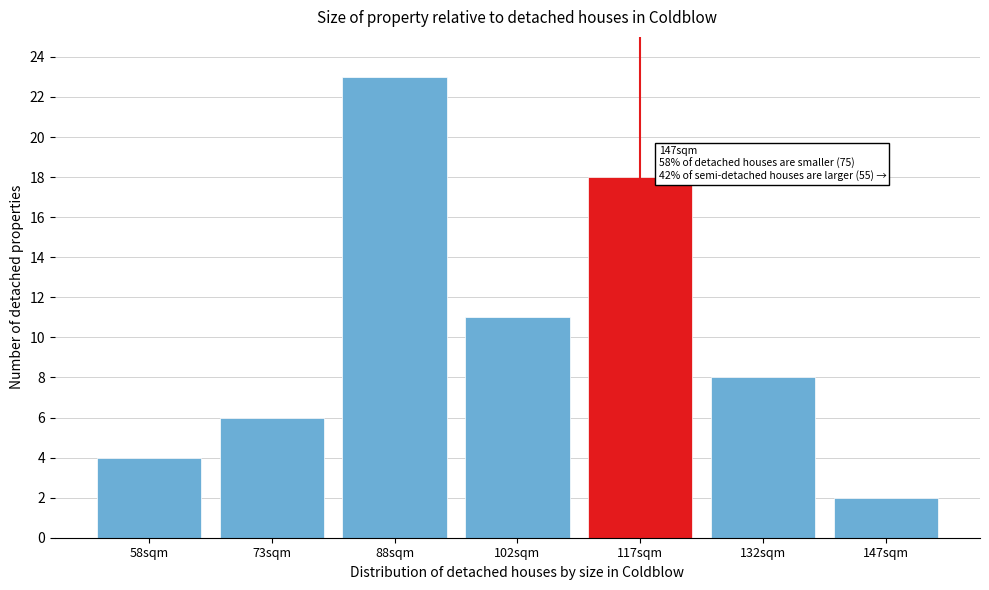

Reading left to right, list all the values displayed in this chart.

4	6	23	11	18	8	2